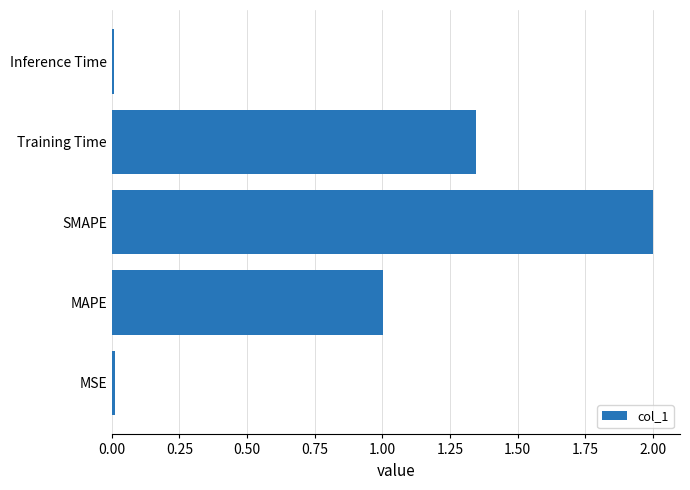

How many bars are there in total?

5